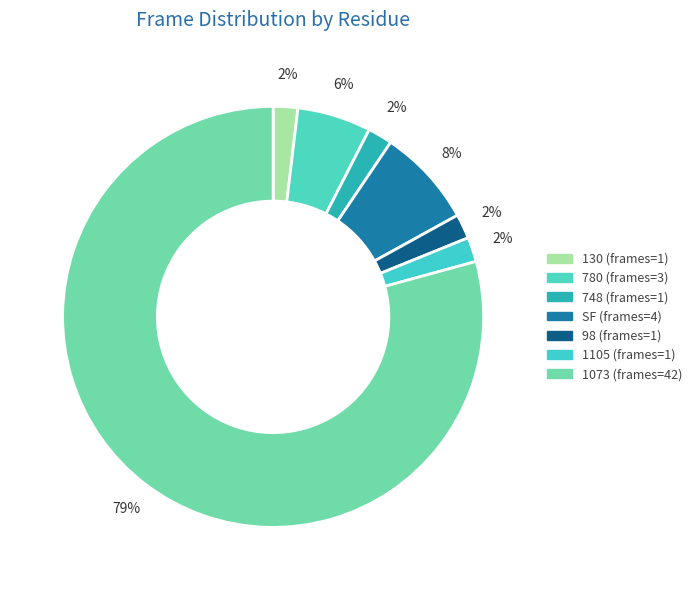

How many slices are in this pie chart?

7